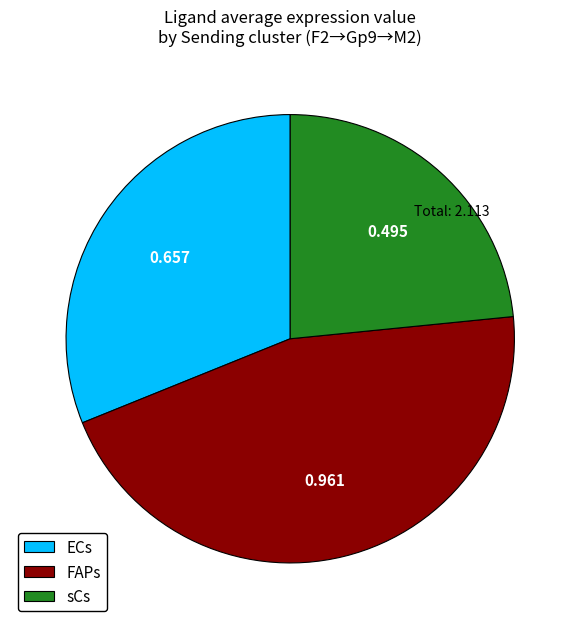

Does any single category account for the majority?

No